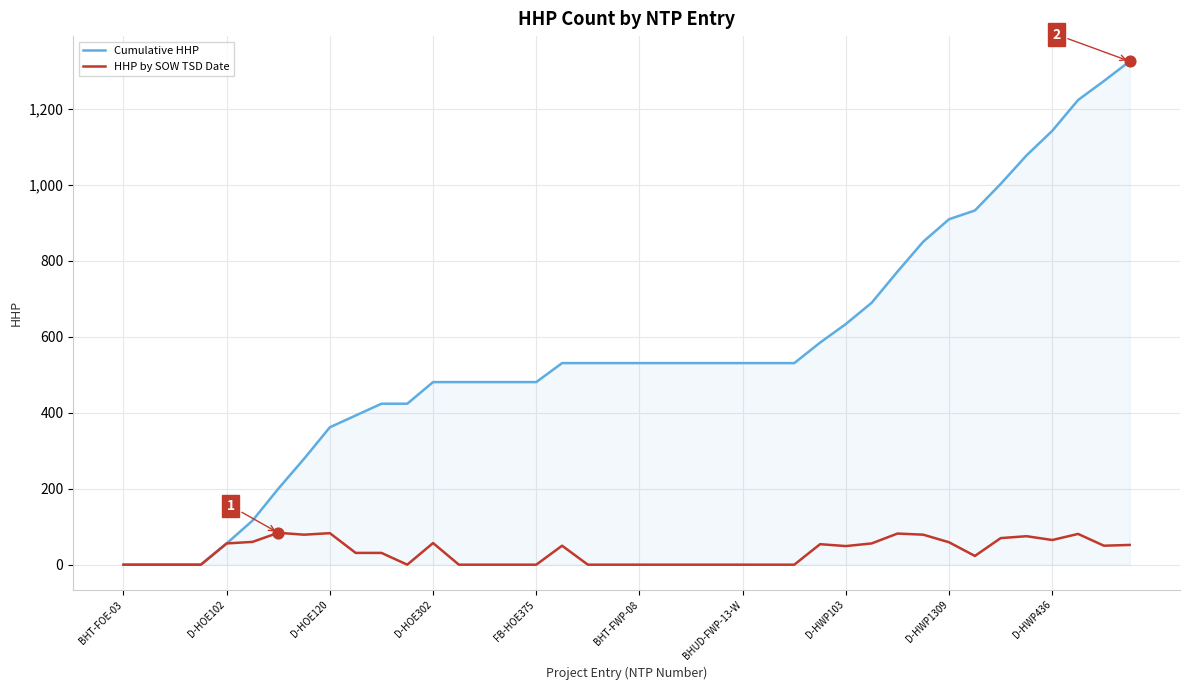

Which series has the widest spread of values?

Cumulative HHP